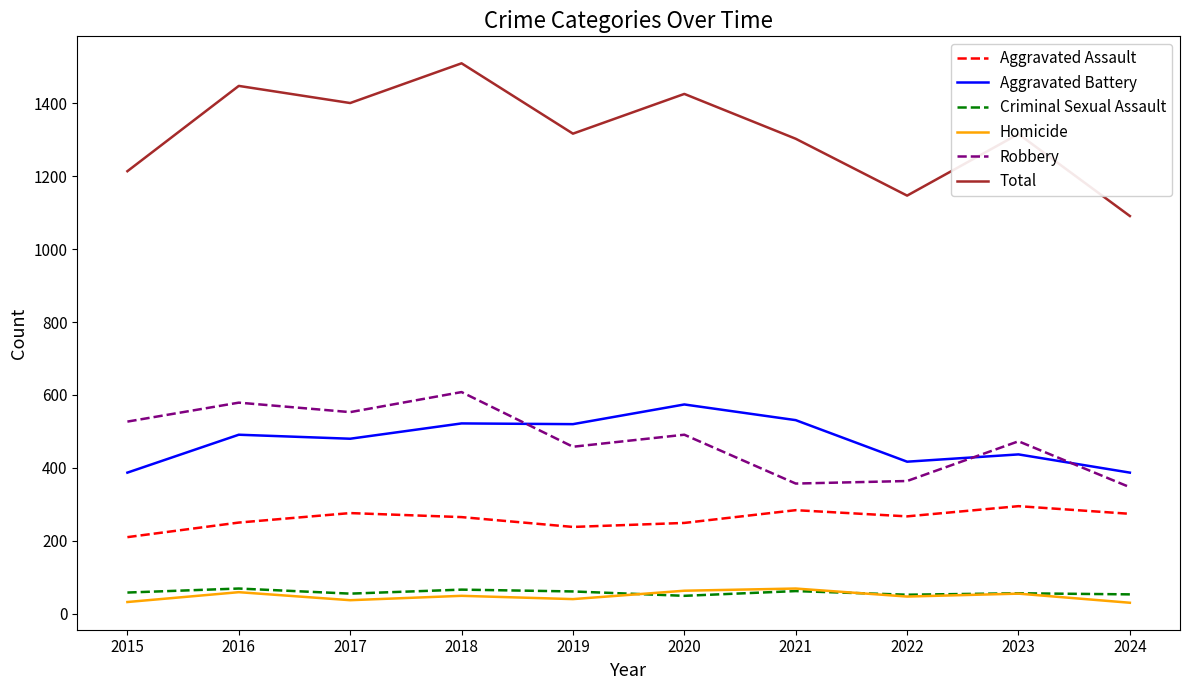

What is the lowest value of the Aggravated Assault series?

210